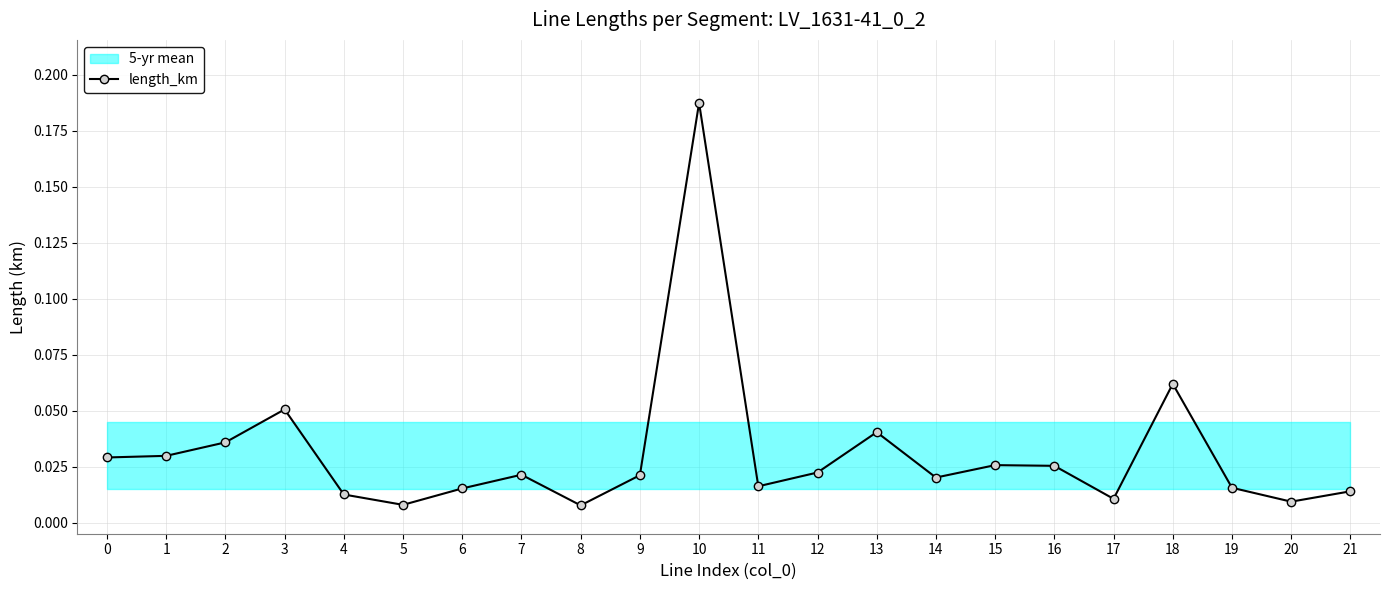

Rank the categories by value from lowest to highest.

8, 5, 20, 17, 4, 21, 6, 19, 11, 14, 9, 7, 12, 16, 15, 0, 1, 2, 13, 3, 18, 10